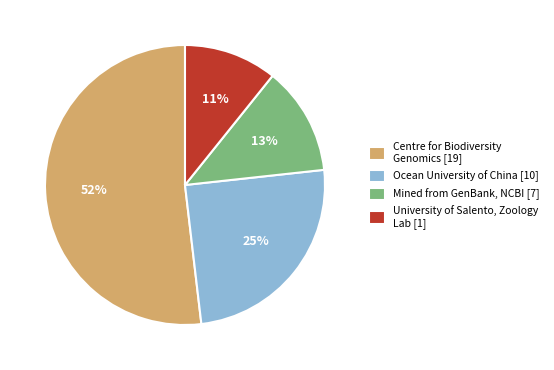

The University of Salento, Zoology Lab [1] slice represents 11% of the pie. True or false?

True